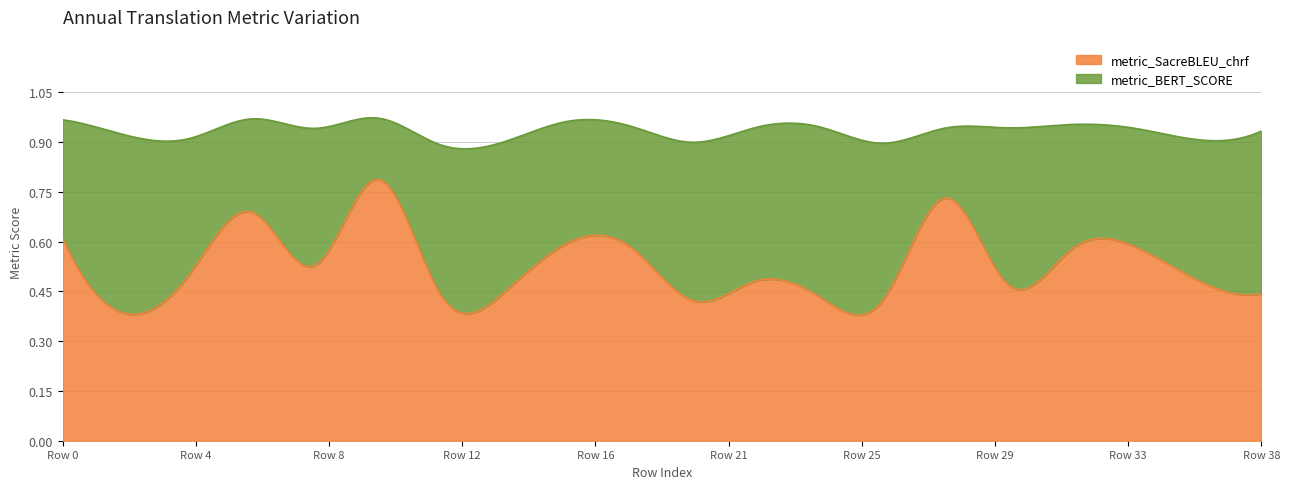

How many series are shown in this chart?

2